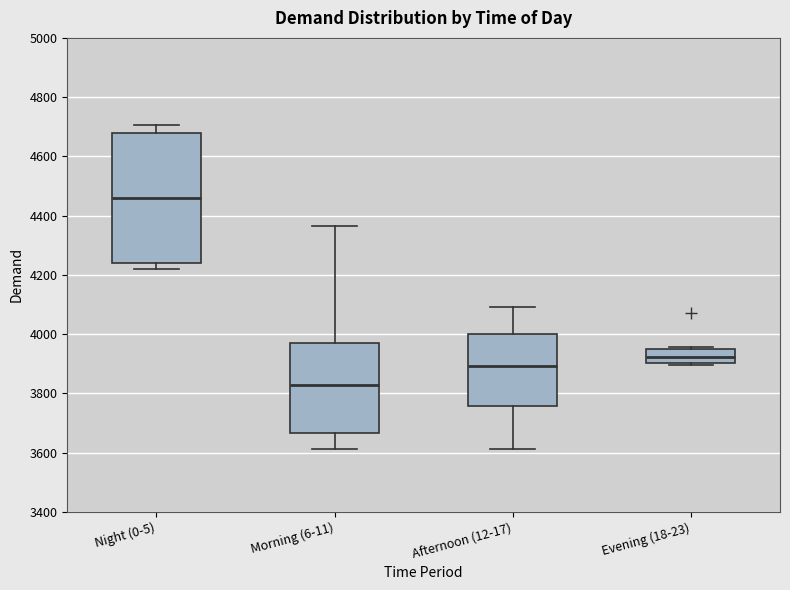

Reading left to right, transcribe this box plot: for each box, give where its median line is, the range the box spans, and where its two whiskers end, as read against the y-axis. The values are not printed on the chart, so give them approximately, as read against the axis.

Night (0-5): median 4460, box 4240 to 4680, whiskers 4220 to 4700
Morning (6-11): median 3820, box 3660 to 3980, whiskers 3620 to 4360
Afternoon (12-17): median 3900, box 3760 to 4000, whiskers 3620 to 4100
Evening (18-23): median 3920, box 3900 to 3960, whiskers 3900 to 3960